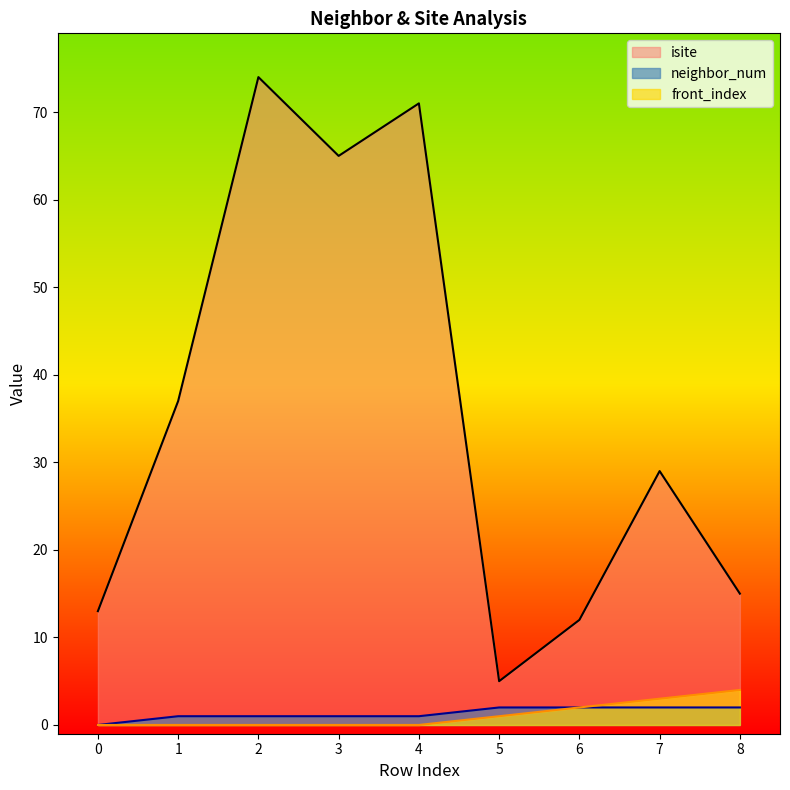

Reading left to right, transcribe all the data shown in this chart.

isite: 13	37	74	65	71	5	12	29	15
neighbor_num: 0	1	1	1	1	2	2	2	2
front_index: 0	0	0	0	0	1	2	3	4